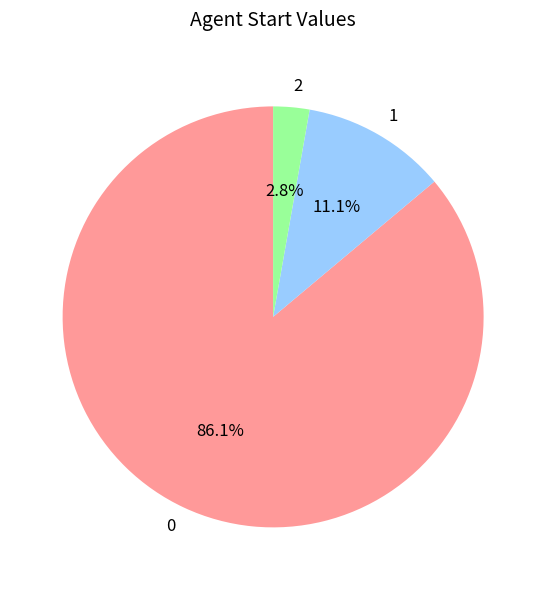

What is the smallest slice in the pie chart?

2